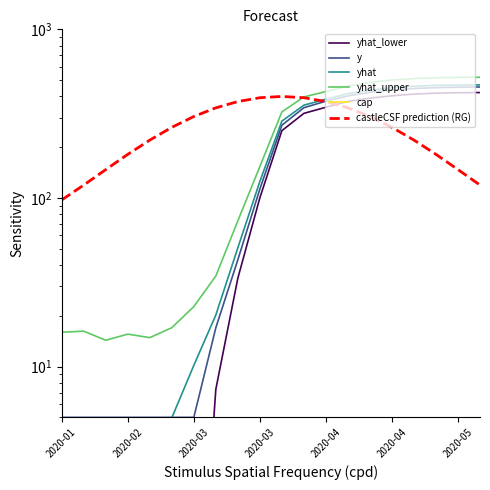

Reading left to right, transcribe all the data shown in this chart.

yhat_lower: 0.1	0.1	0.1	0.1	0.1	0.1	0.1	7.3	33.5	100.2	250.7	317.4	345.1	373.3	390.7	403.4	413.1	418.2	420.7	421.9
y: 5.0	5.0	5.0	5.0	5.0	5.0	5.0	17.0	43.0	113.0	270.0	343.0	375.0	403.0	423.0	437.0	446.0	451.0	454.0	455.0
yhat: 2.9	2.9	2.9	3.0	3.1	5.0	10.2	20.2	50.7	125.3	285.4	355.1	385.2	415.6	435.1	450.7	460.2	465.4	467.3	468.1
yhat_upper: 16.0	16.2	14.3	15.6	14.8	17.0	22.7	34.5	73.2	153.6	323.9	397.3	427.6	460.2	483.9	500.7	510.2	516.5	518.7	519.8
cap: 3603.8	3603.8	3603.8	3603.8	3603.8	3603.8	3603.8	3603.8	3603.8	3603.8	3603.8	3603.8	3603.8	3603.8	3603.8	3603.8	3603.8	3603.8	3603.8	3603.8
castleCSF prediction (RG): 97.4	119.3	147.3	181.4	220.4	262.3	304.2	342.3	373.1	393.1	400.0	393.1	373.1	342.3	304.2	262.3	220.4	181.4	147.3	119.3